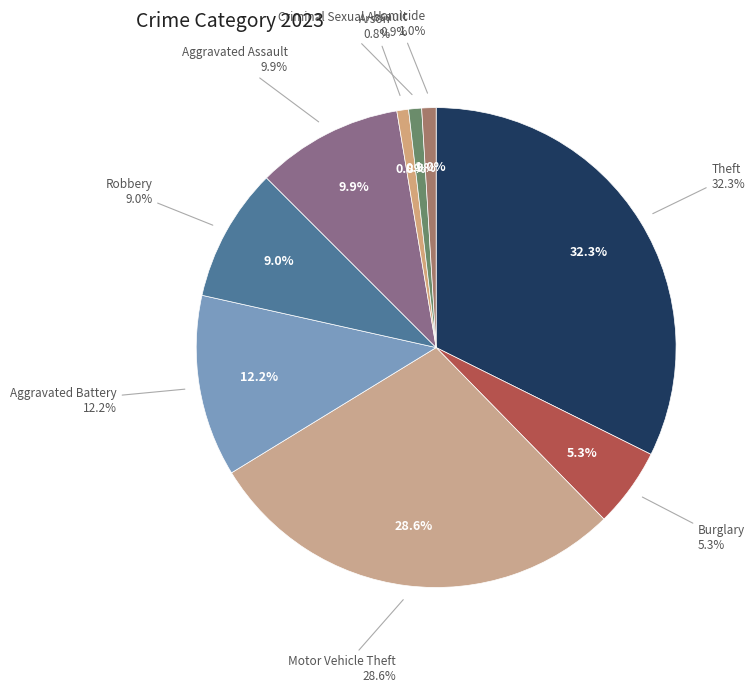

Is Criminal Sexual Assault the majority of the pie?

No